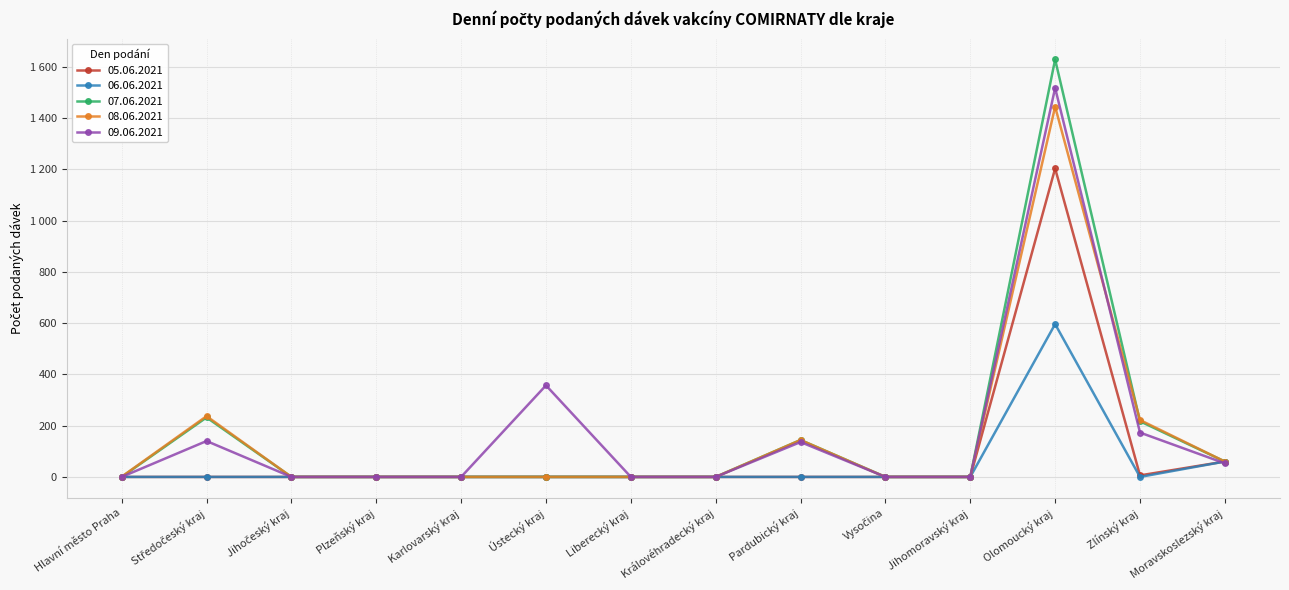

What is the difference between the second highest and minimum values in the 05.06.2021 series?

60